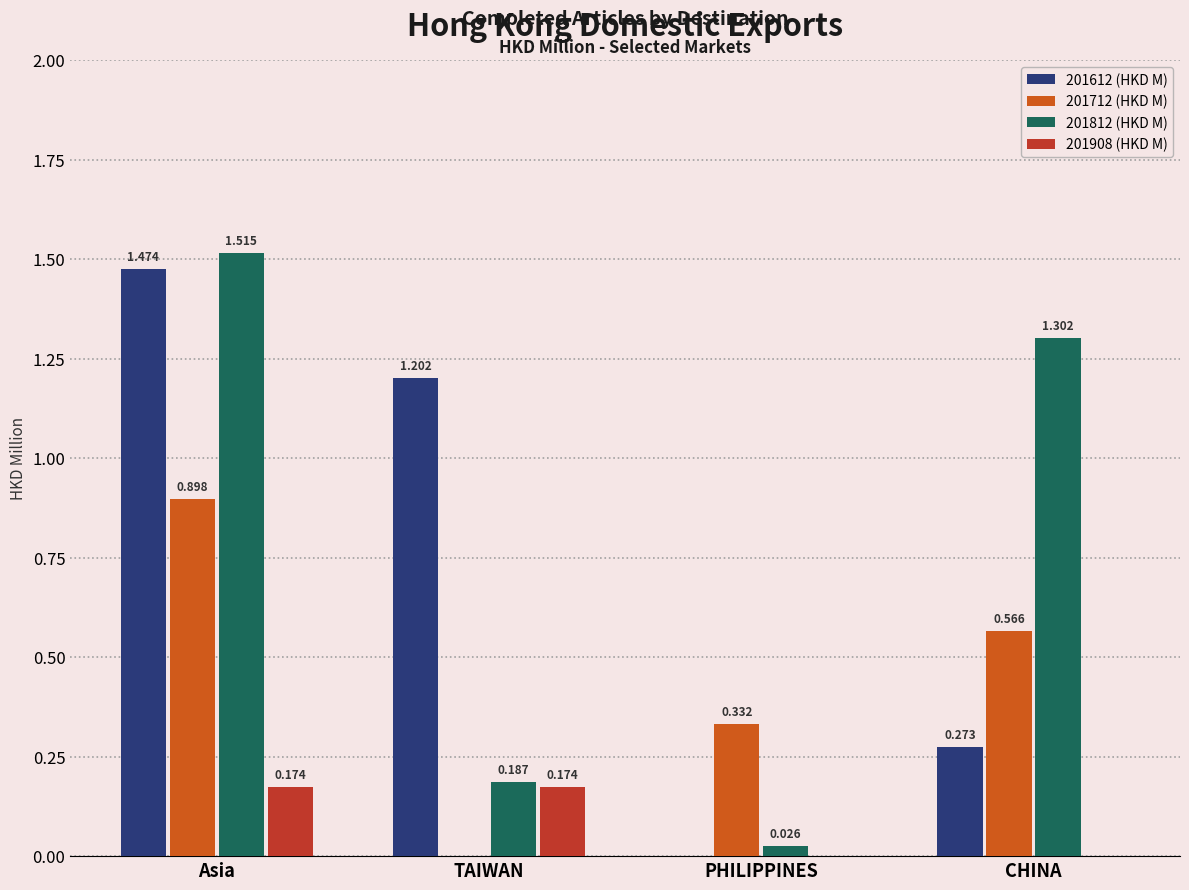

Where is 201712 (HKD M) nearest to the value 0?

TAIWAN